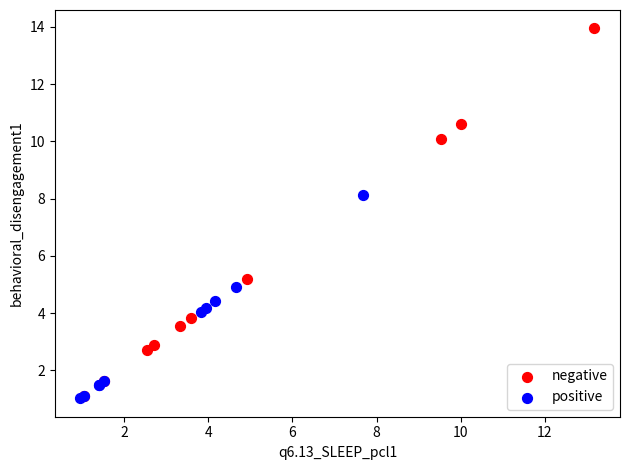

Which series contains the highest Y value?

negative